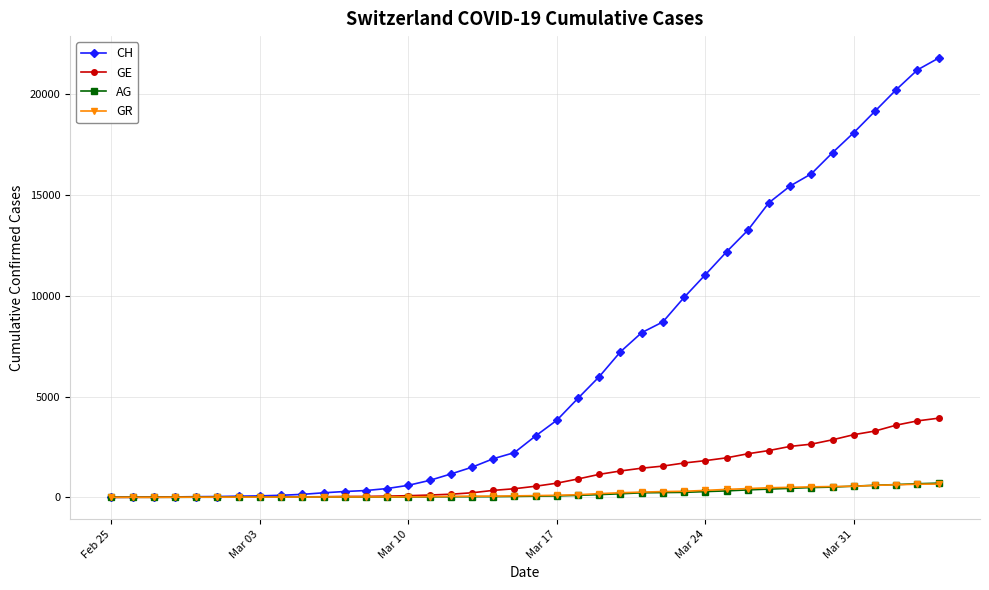

Which series has the widest spread of values?

CH